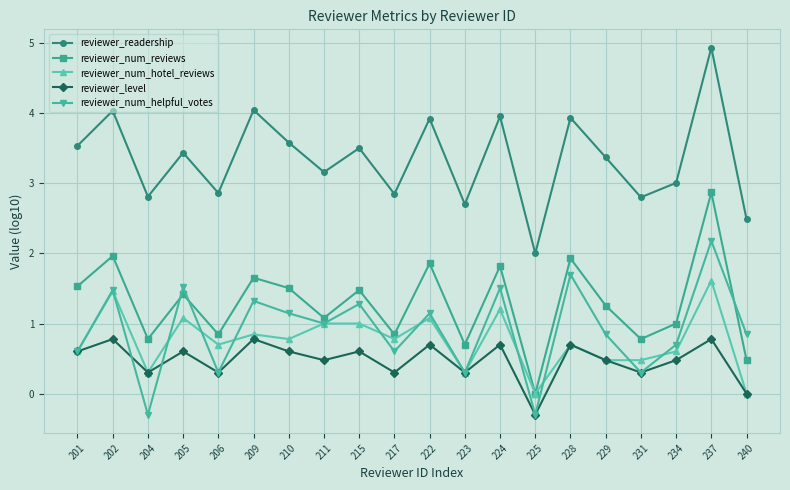

Where is the first local minimum for reviewer_level?

204